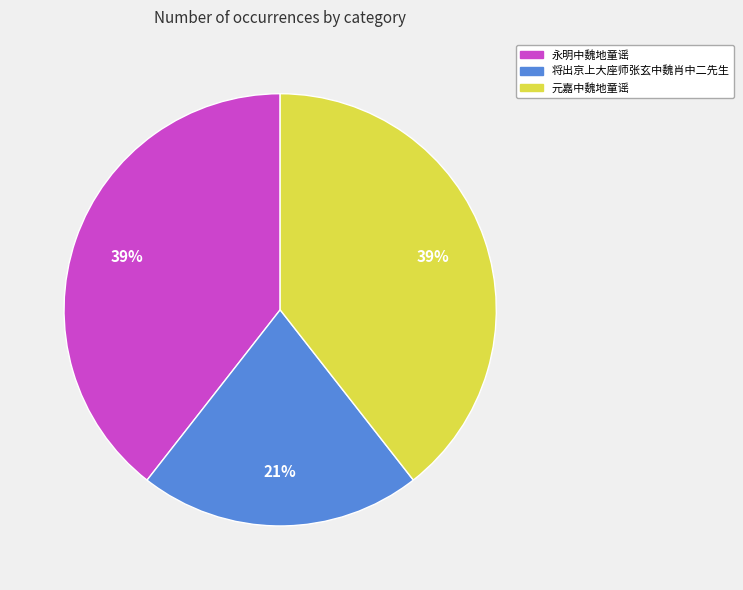

Approximately how many times larger is the value at 将出京上大座师张玄中魏肖中二先生 compared to 永明中魏地童谣?

0.5